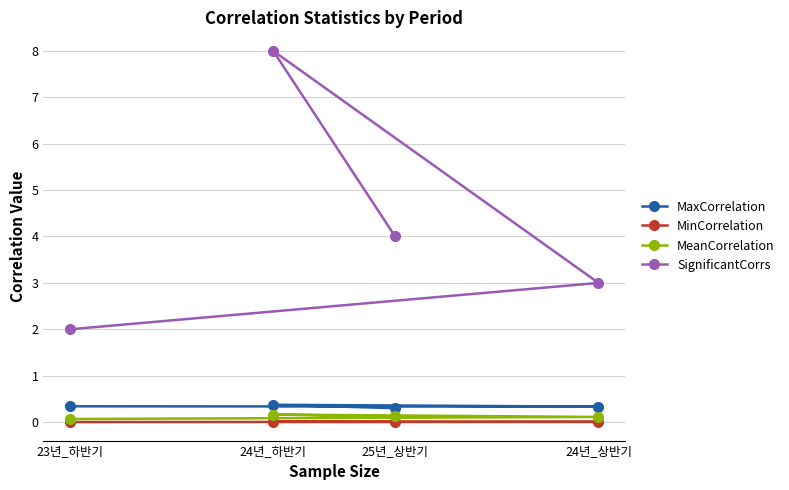

Between 24년_하반기 and 23년_하반기, which is larger?

24년_하반기